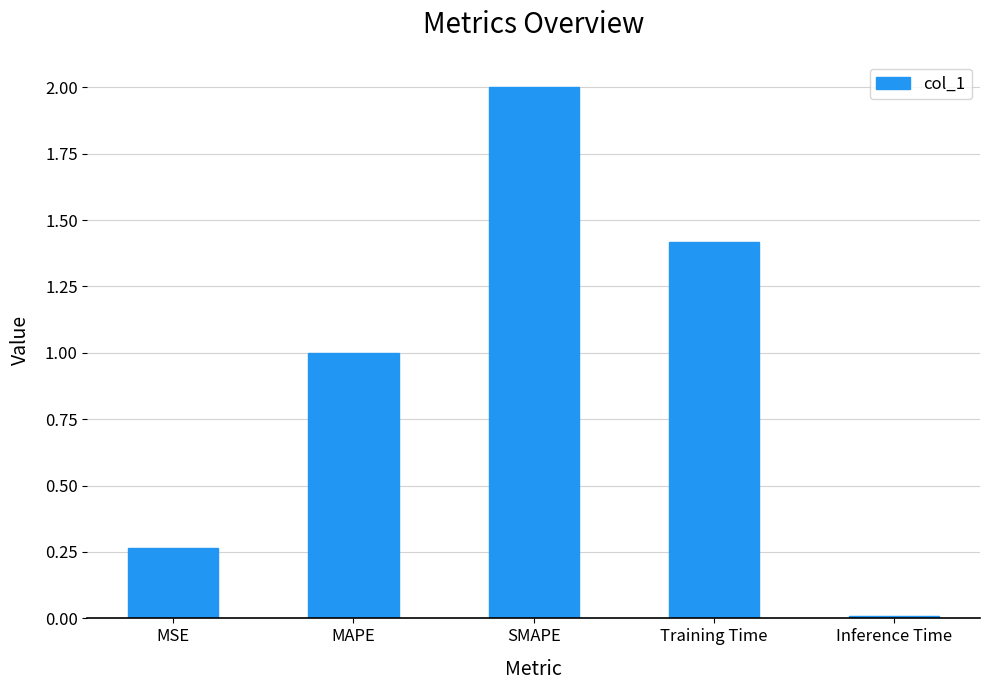

How many bars are there in total?

5